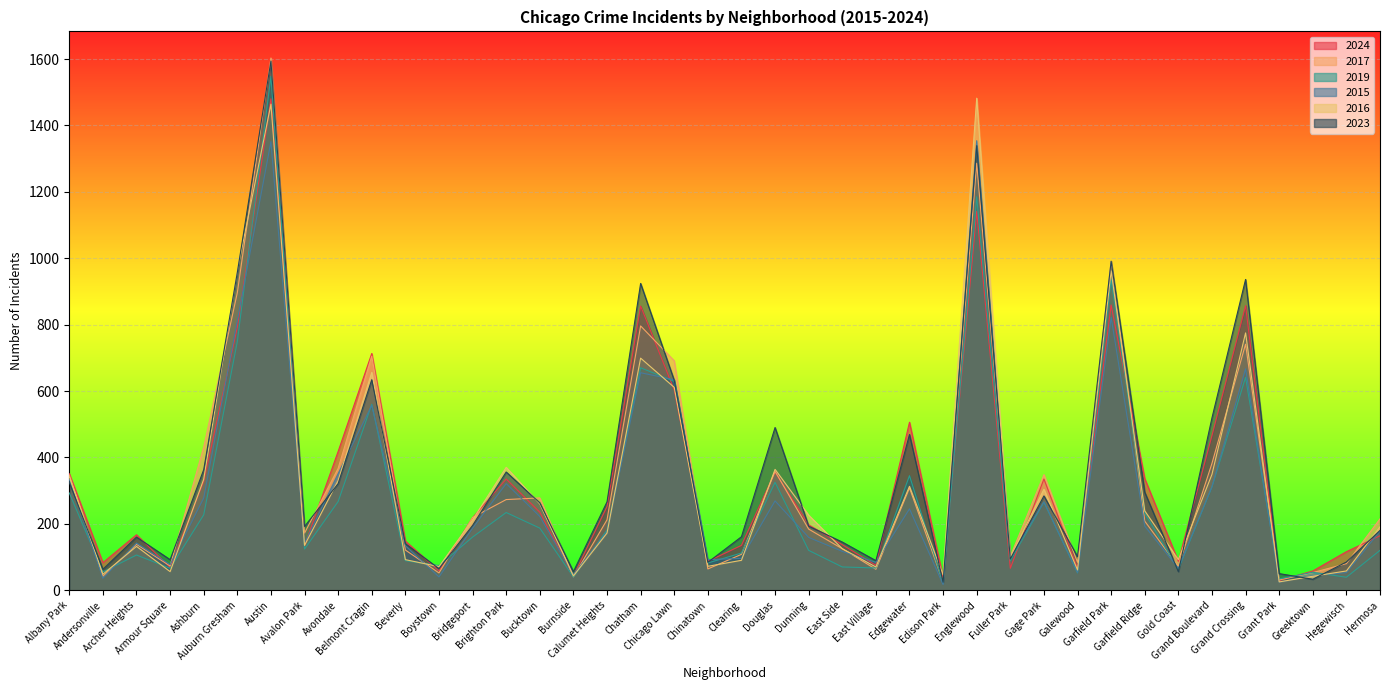

What is the maximum value shown in the chart?

1603